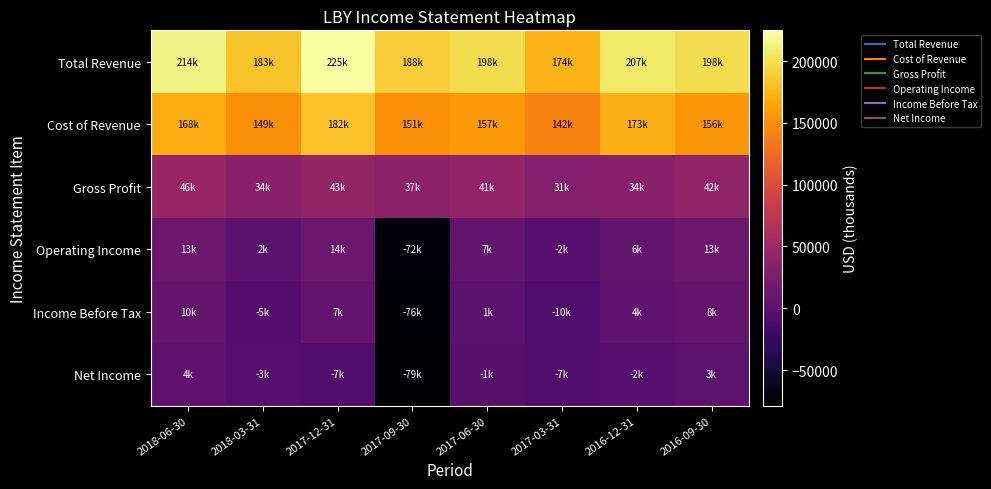

Reading left to right, list all the values displayed in this chart.

Total Revenue: 2018-06-30=214500	2018-03-31=182700	2017-12-31=224800	2017-09-30=188400	2017-06-30=198300	2017-03-31=173700	2016-12-31=206600	2016-09-30=197600
Cost of Revenue: 2018-06-30=168000	2018-03-31=149000	2017-12-31=182100	2017-09-30=151200	2017-06-30=156900	2017-03-31=142500	2016-12-31=172600	2016-09-30=155700
Gross Profit: 2018-06-30=46500	2018-03-31=33700	2017-12-31=42700	2017-09-30=37200	2017-06-30=41400	2017-03-31=31200	2016-12-31=34000	2016-09-30=41900
Operating Income: 2018-06-30=12700	2018-03-31=1800	2017-12-31=13500	2017-09-30=-71600	2017-06-30=7100	2017-03-31=-2100	2016-12-31=6300	2016-09-30=13400
Income Before Tax: 2018-06-30=10100	2018-03-31=-5000	2017-12-31=7000	2017-09-30=-76100	2017-06-30=1300	2017-03-31=-9800	2016-12-31=3500	2016-09-30=8400
Net Income: 2018-06-30=4000	2018-03-31=-3000	2017-12-31=-7200	2017-09-30=-78800	2017-06-30=-800	2017-03-31=-6600	2016-12-31=-2200	2016-09-30=2900